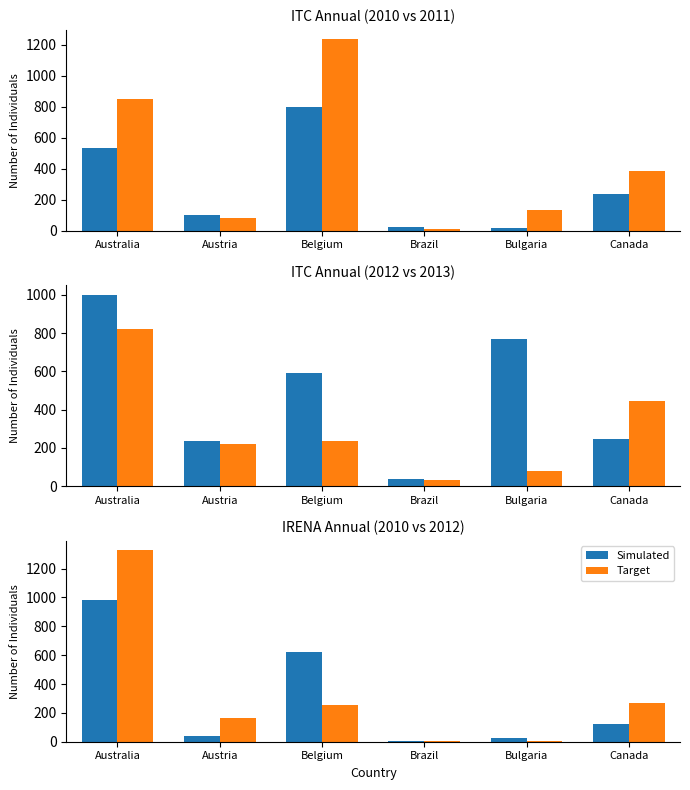

Between Australia and Brazil, which series saw the biggest shift?

Target